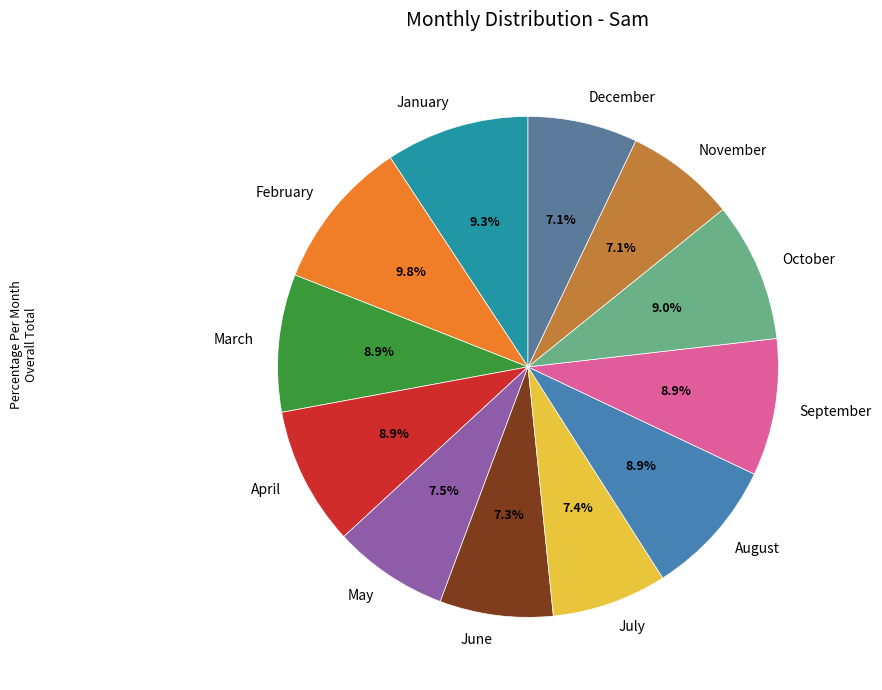

What is the ratio of the value at October to the value at June?

1.2